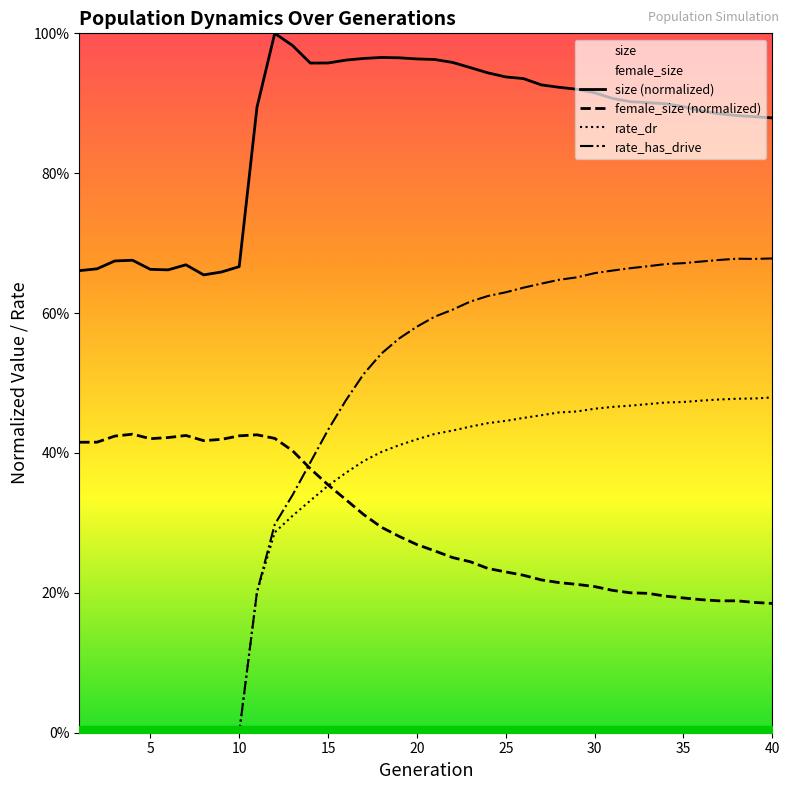

What is the value of the size point at the 26th from the left?

0.9